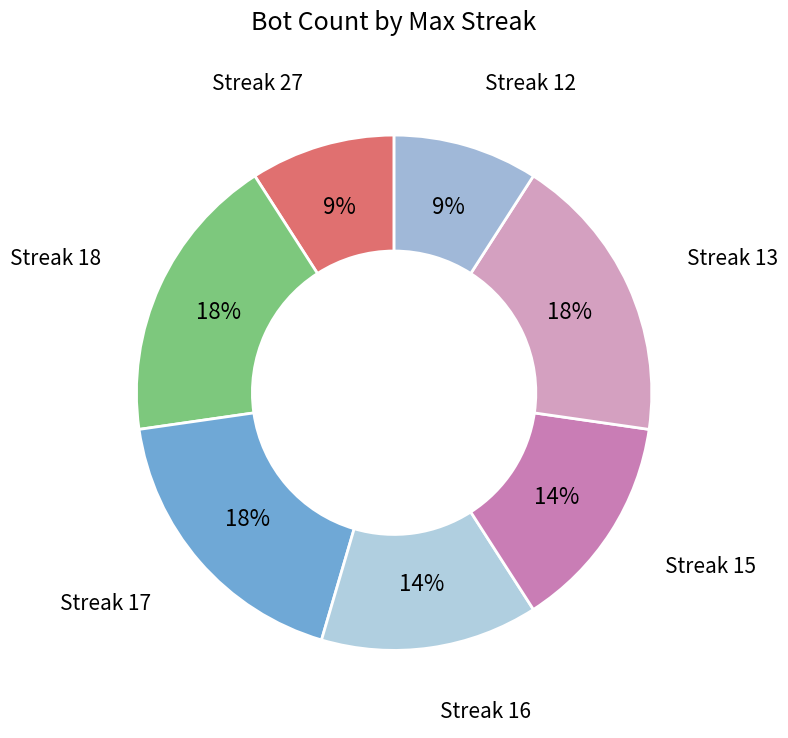

How many slices are in this pie chart?

7